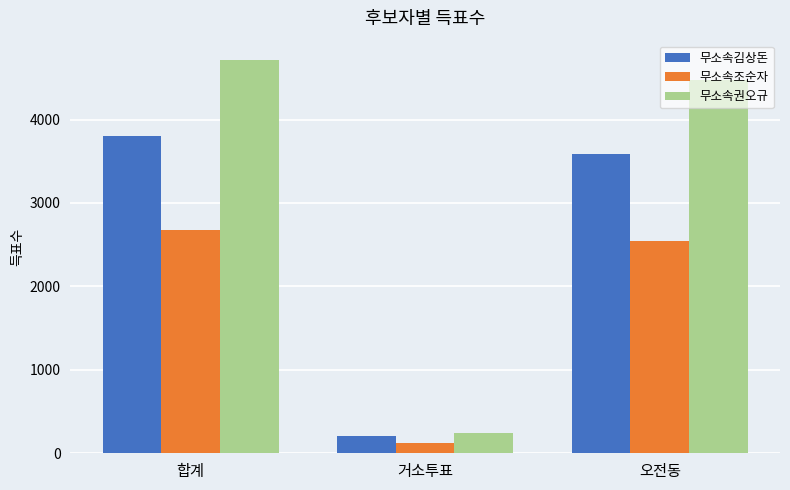

Reading left to right, extract all data points from this chart.

무소속김상돈: 합계=3797	거소투표=208	오전동=3587
무소속조순자: 합계=2677	거소투표=125	오전동=2549
무소속권오규: 합계=4710	거소투표=239	오전동=4469